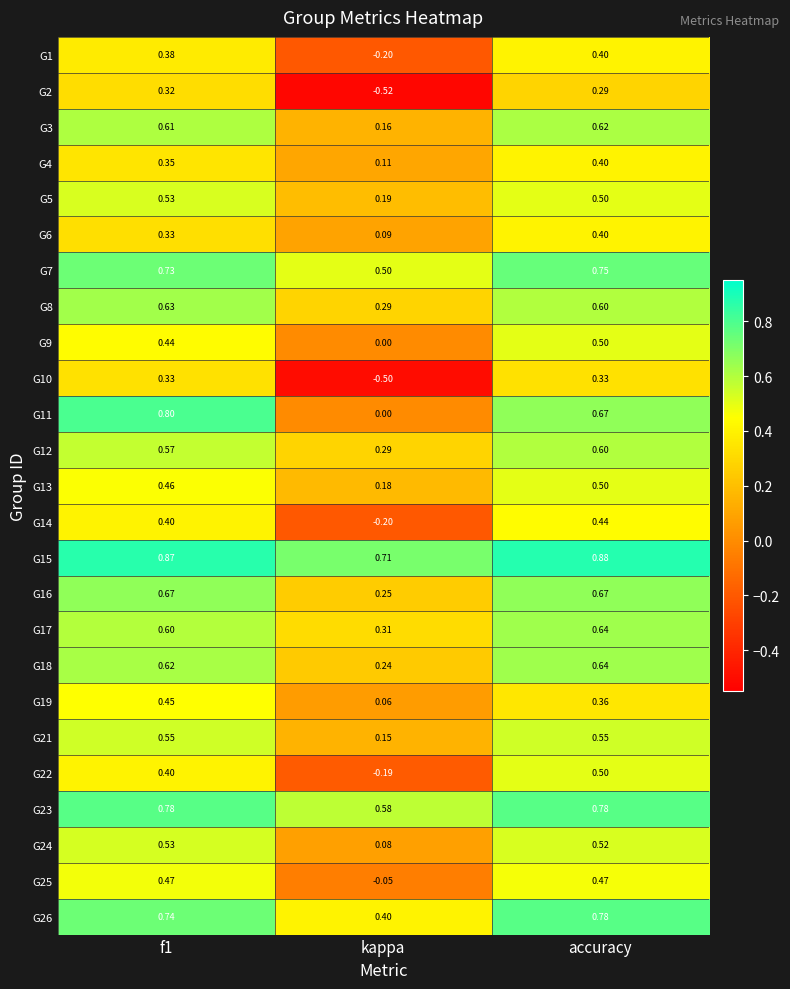

What is the difference between the highest and lowest values at kappa?

1.2